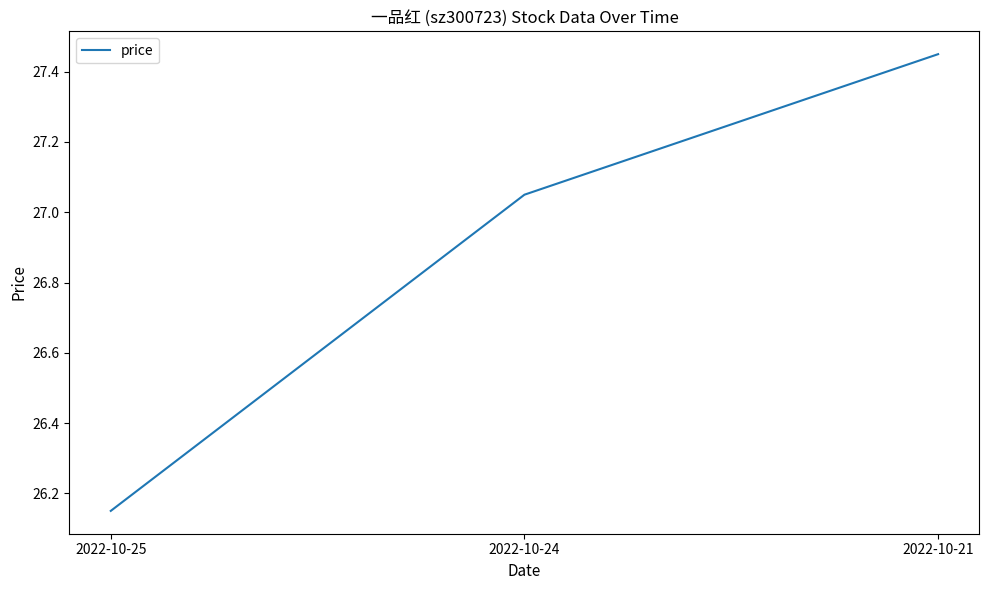

Which has a higher value, 2022-10-25 or 2022-10-24?

2022-10-24